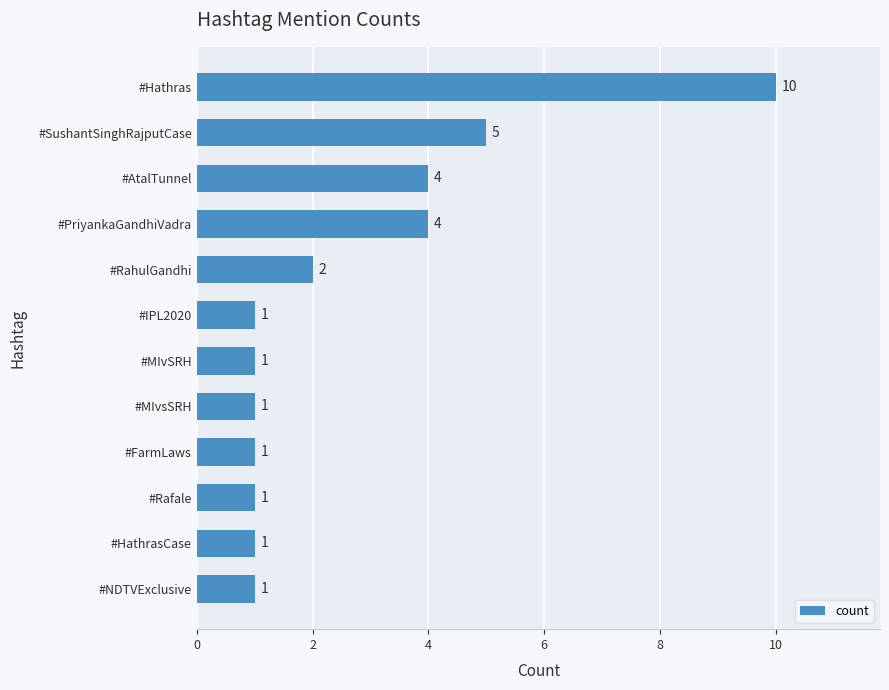

Does the chart contain stacked bars?

No